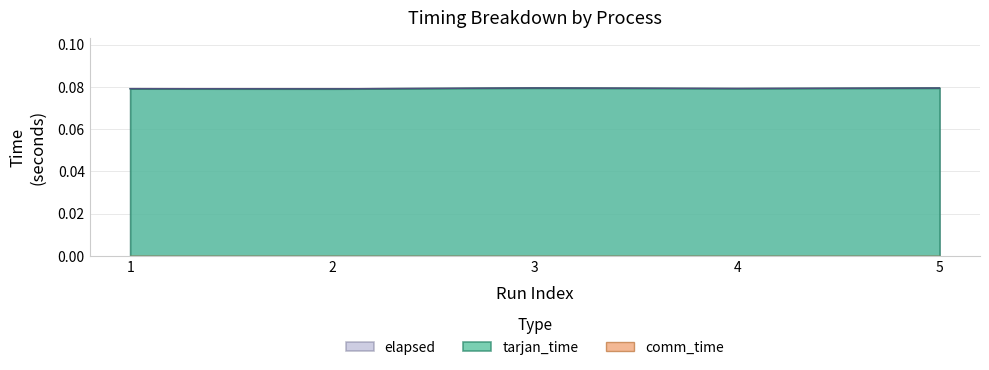

Which series has the largest range (max minus min)?

tarjan_time